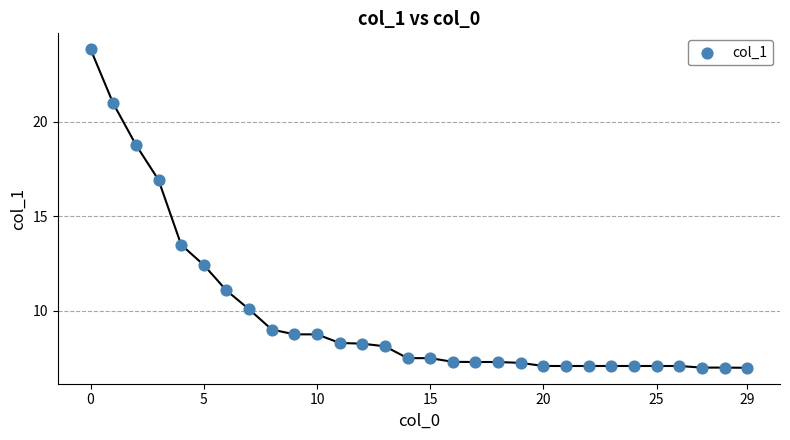

What is the range of Y values (max minus min)?

16.9